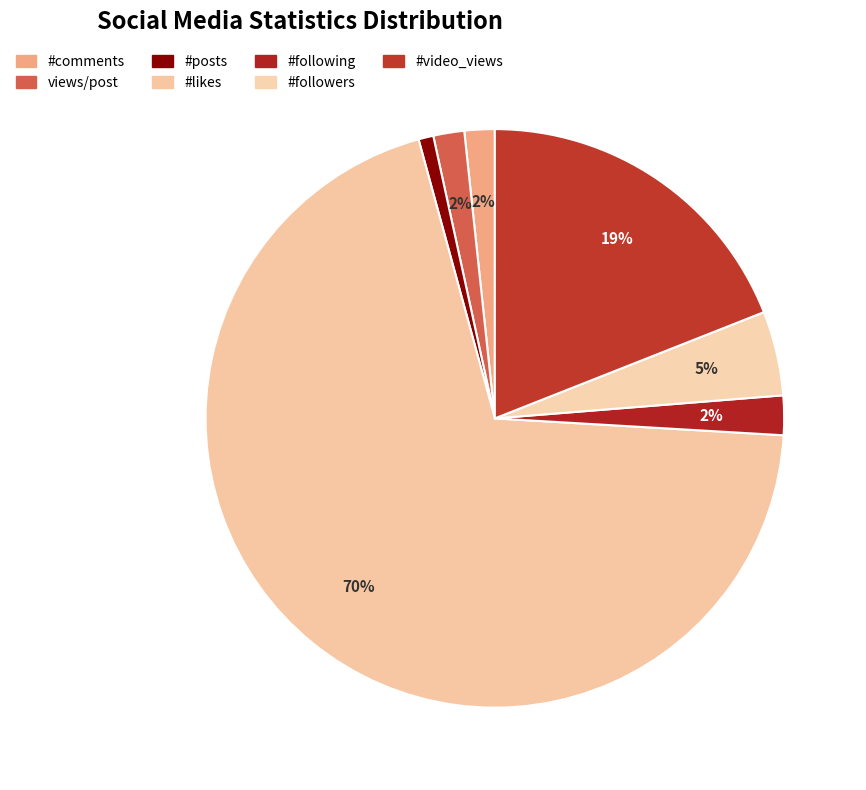

How many slices are in this pie chart?

7